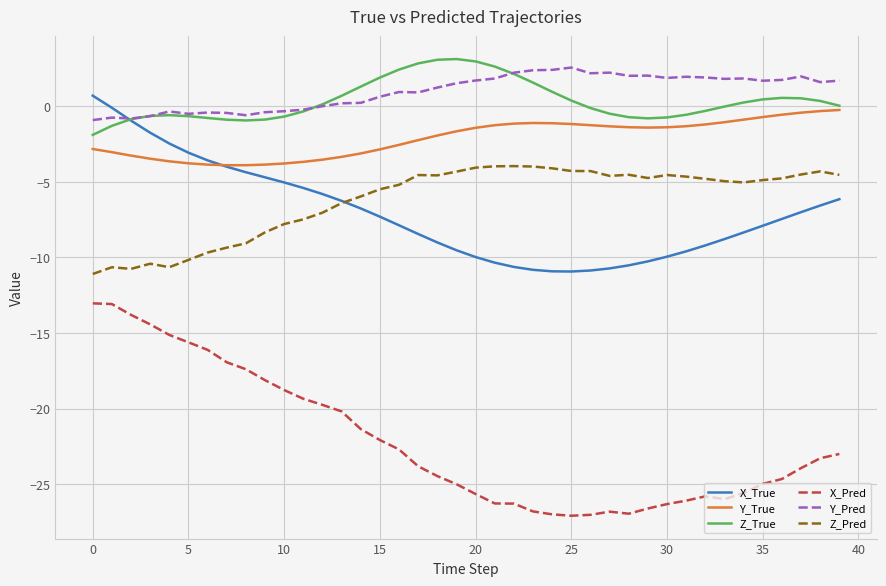

What is the minimum value shown in the chart?

-27.1